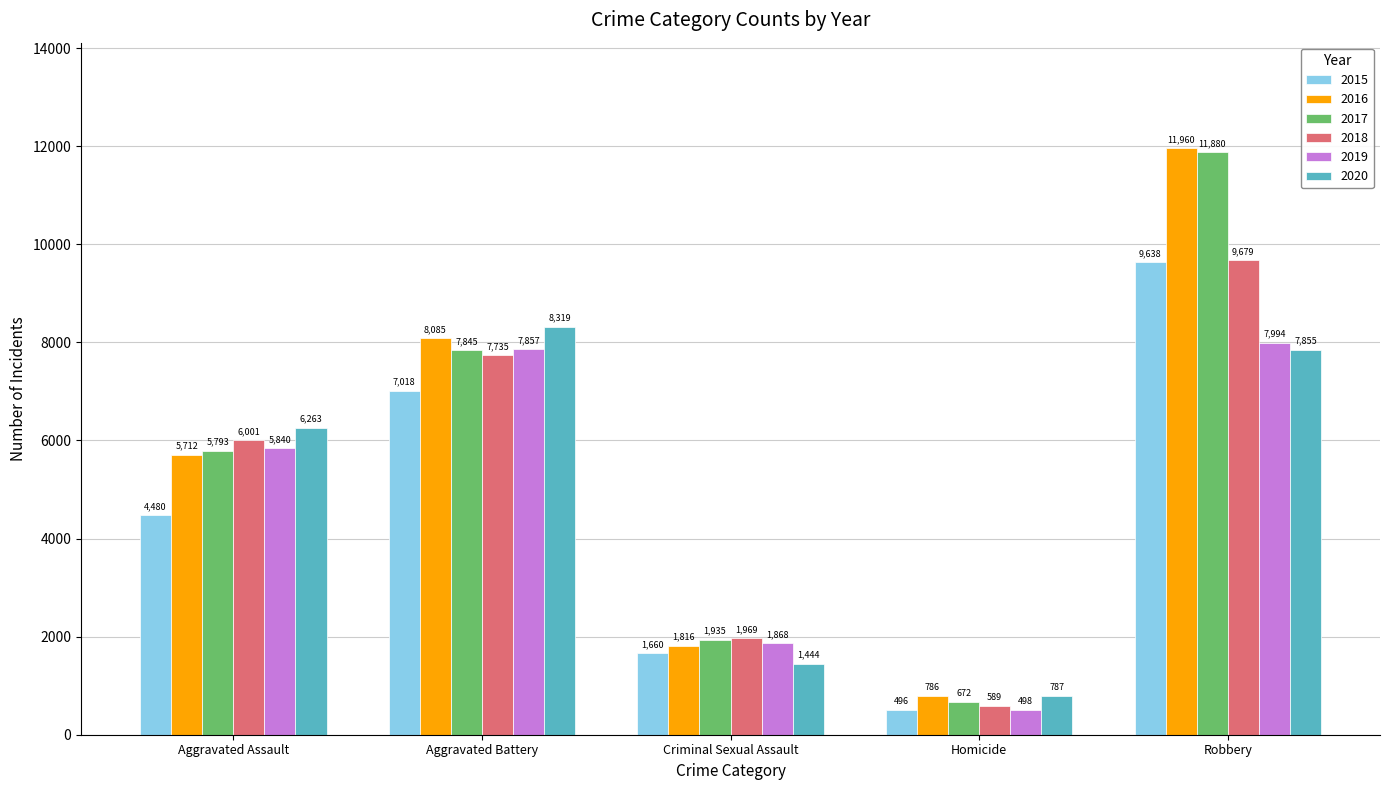

At how many categories does at least one series exceed 1860?

4